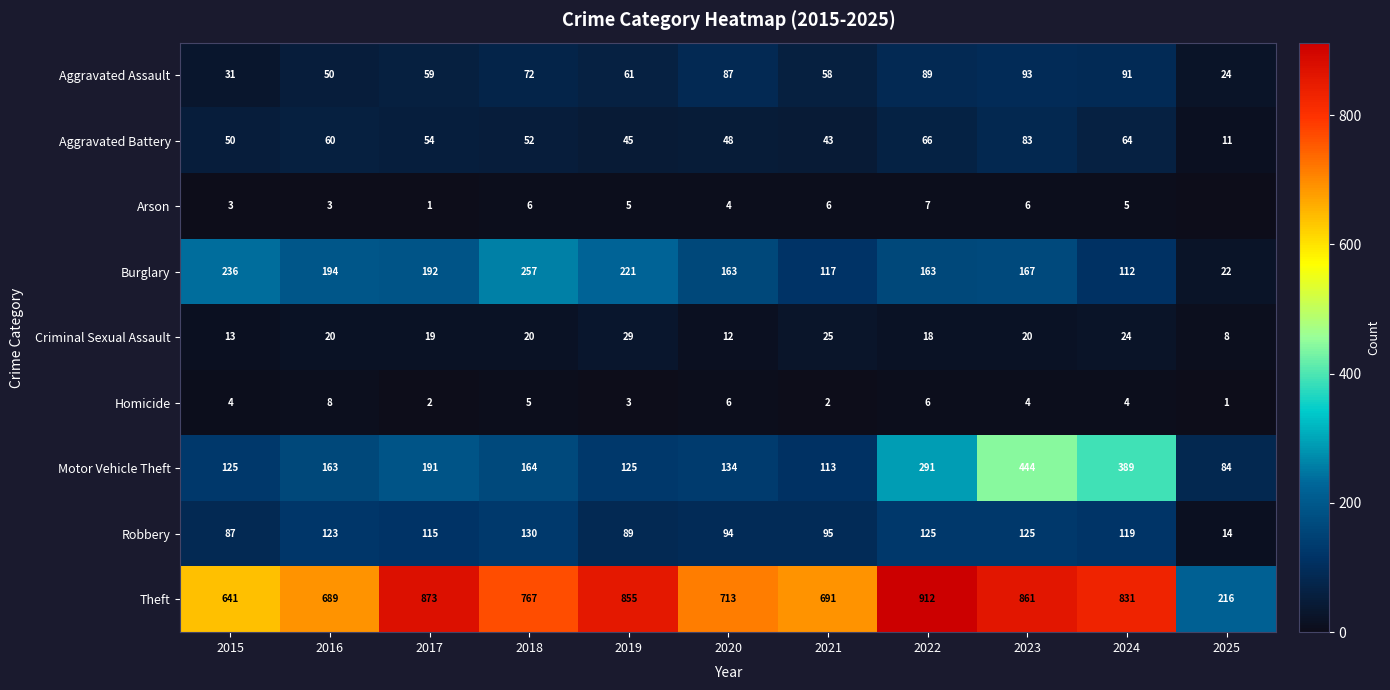

At which label does Aggravated Battery first exceed 52?

2016